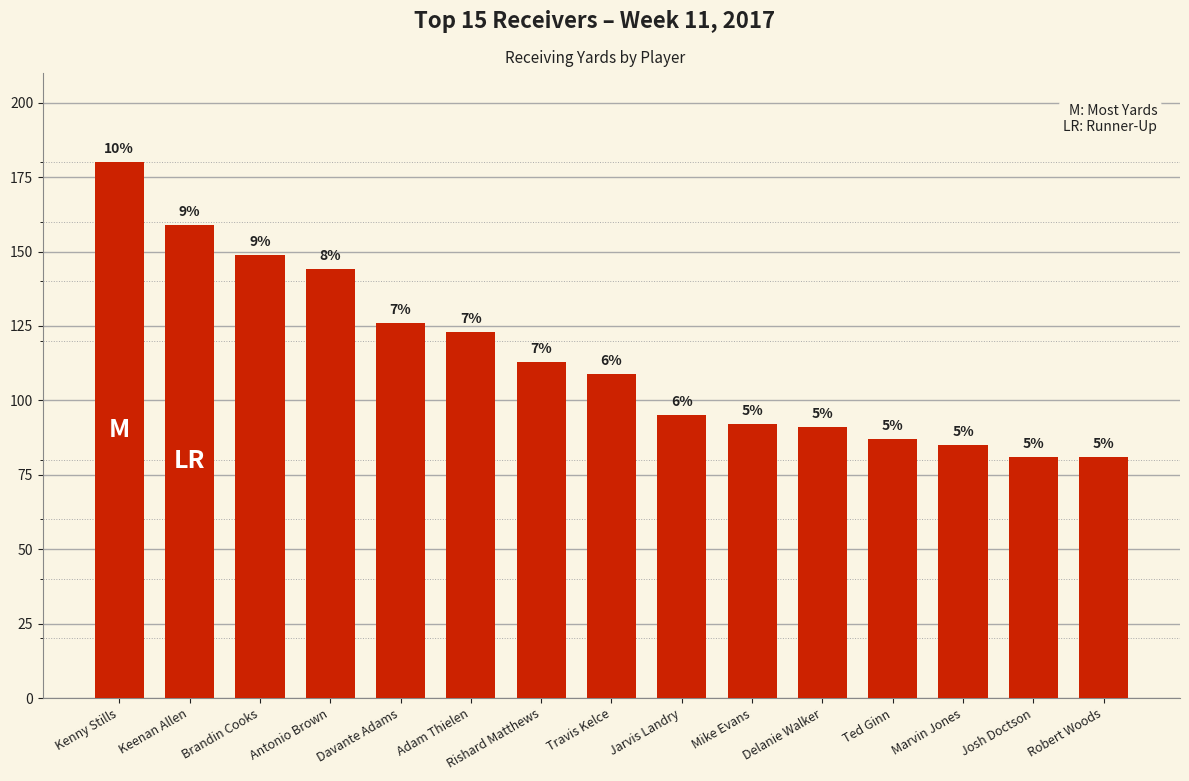

At which label is the value closest to 130?

Davante Adams